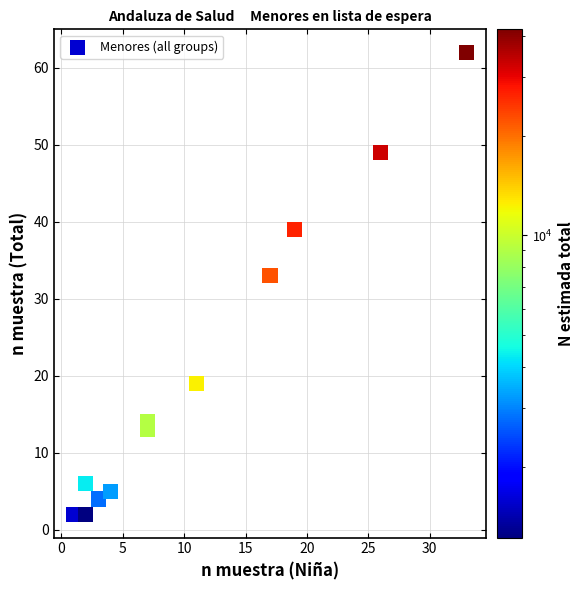

What Y value in the scatter plot is closest to 32?

33